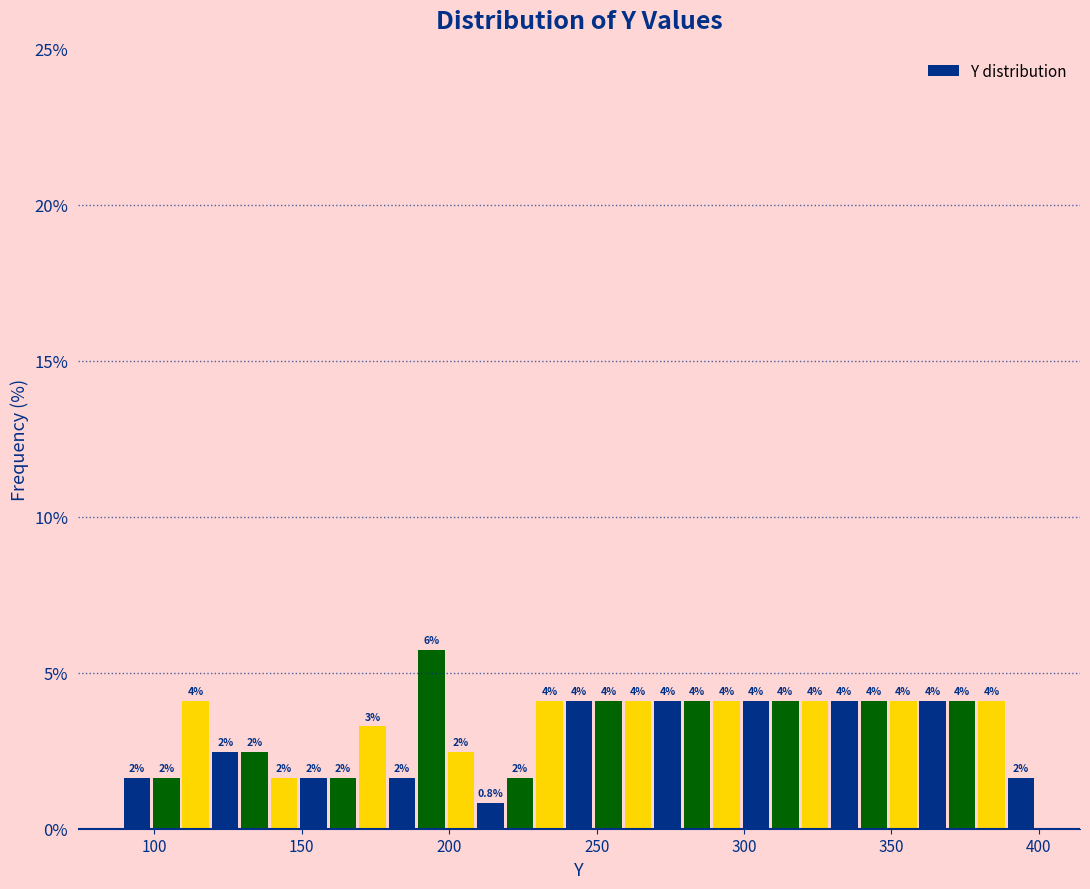

Around what value on the x-axis is the tallest bar? Give the approximate position of its centre, as read against the axis.

195